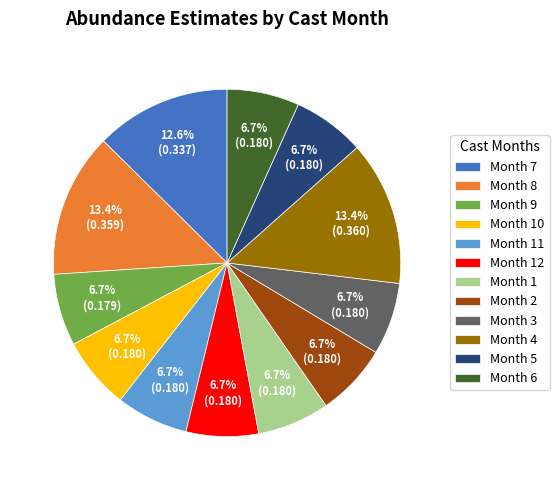

What percentage is NOT represented by Month 11?

93.3%